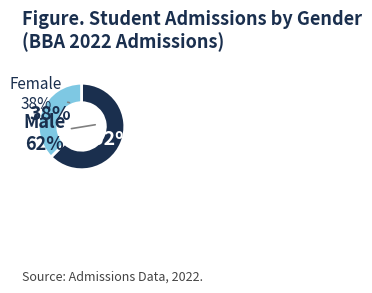

How many slices are in this pie chart?

2